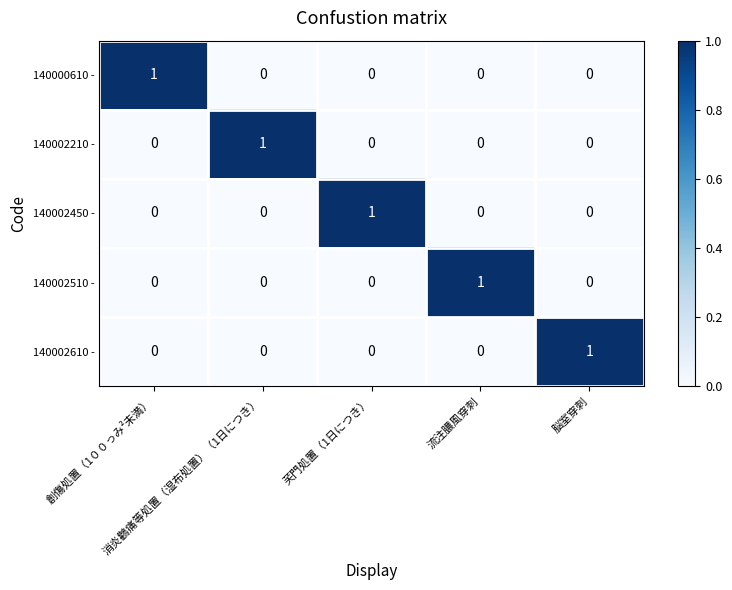

At how many categories does at least one series exceed 0?

5